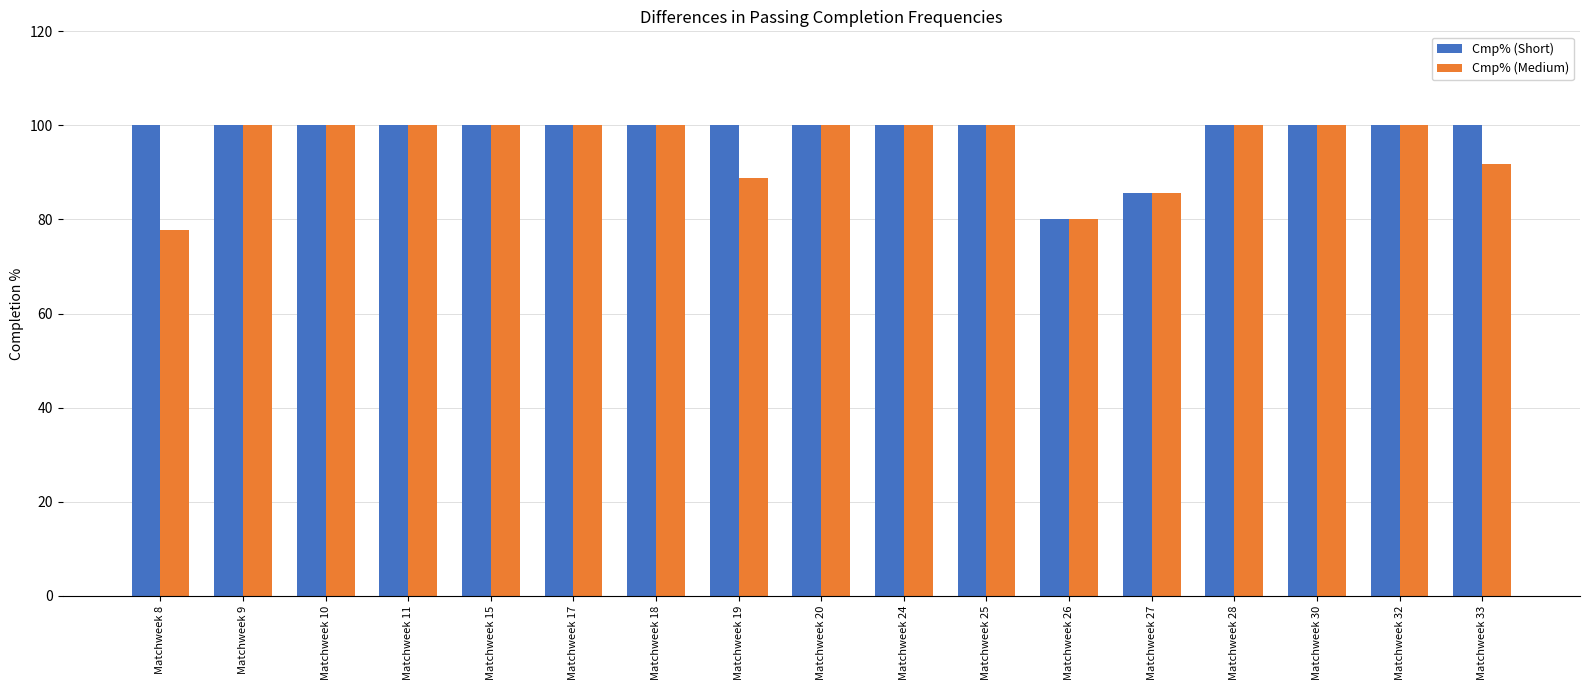

What is the smallest value displayed?

77.8